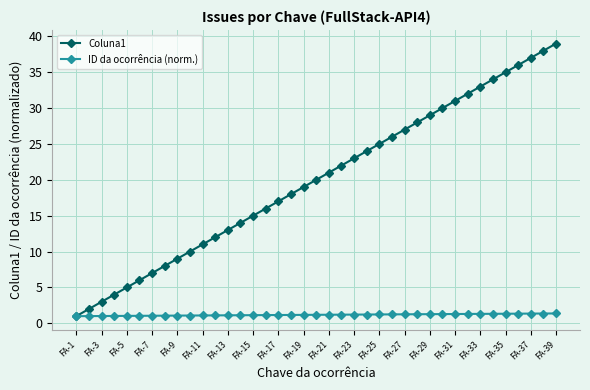

Which series has the largest total across all categories?

Coluna1